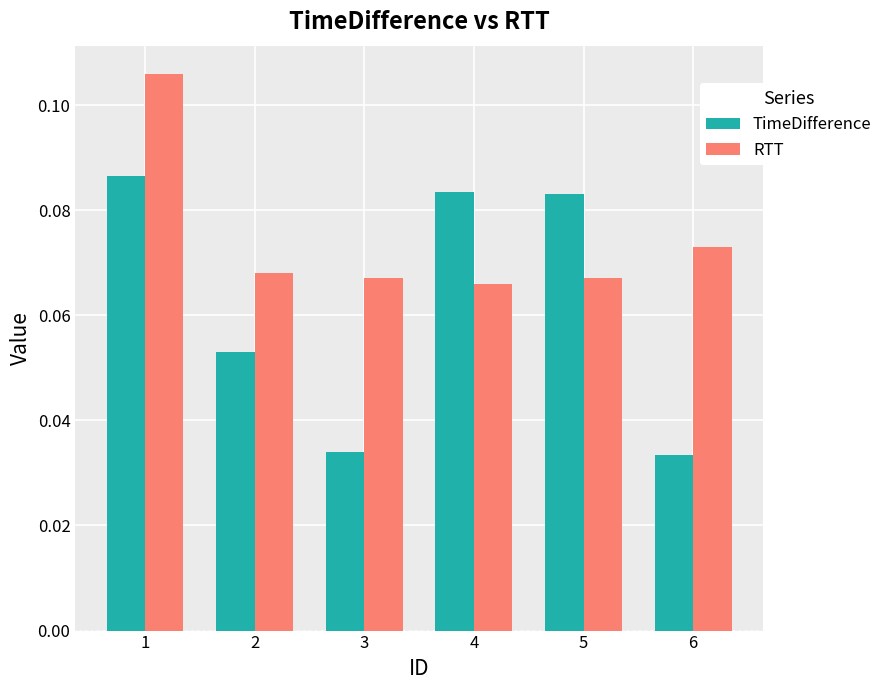

At 5, list the series in order from largest to smallest.

TimeDifference, RTT